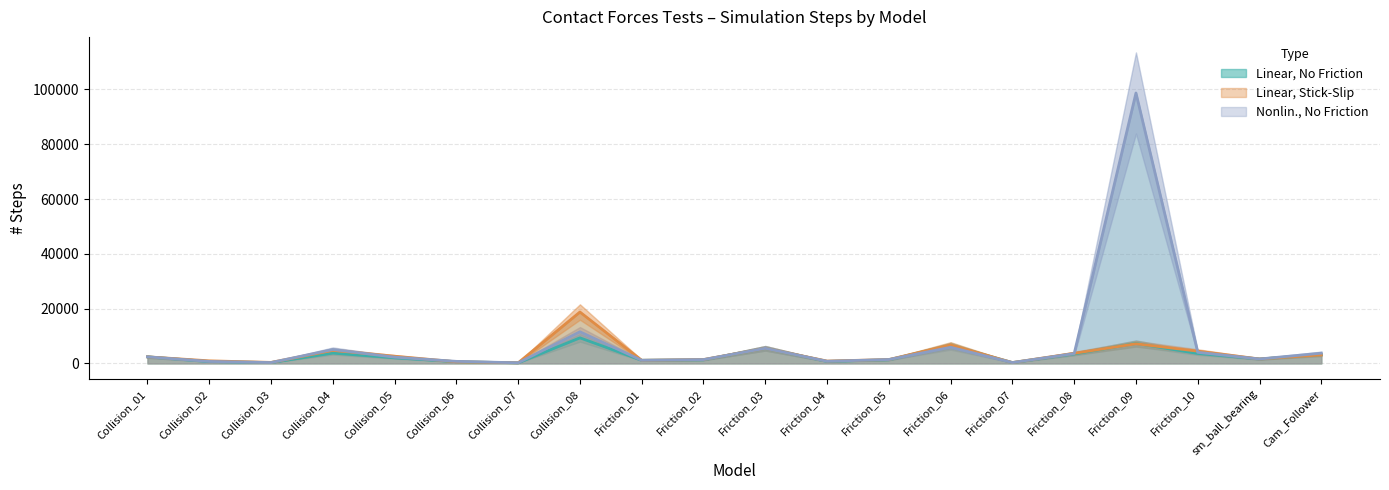

Reading right to left, extract all data points from this chart.

Linear, No Friction: 3195	1616	3633	7298	3464	290	6557	1326	721	5512	1313	1137	9335	210	620	2052	3765	298	669	2401
Linear, Stick-Slip: 3095	1616	4482	7160	3689	313	6736	1402	858	5512	1401	1137	18756	213	585	2629	4749	366	935	2401
Nonlin., No Friction: 3743	1616	4048	98695	3590	313	5880	1420	779	5512	1398	1137	11535	222	747	2285	5071	317	718	2401